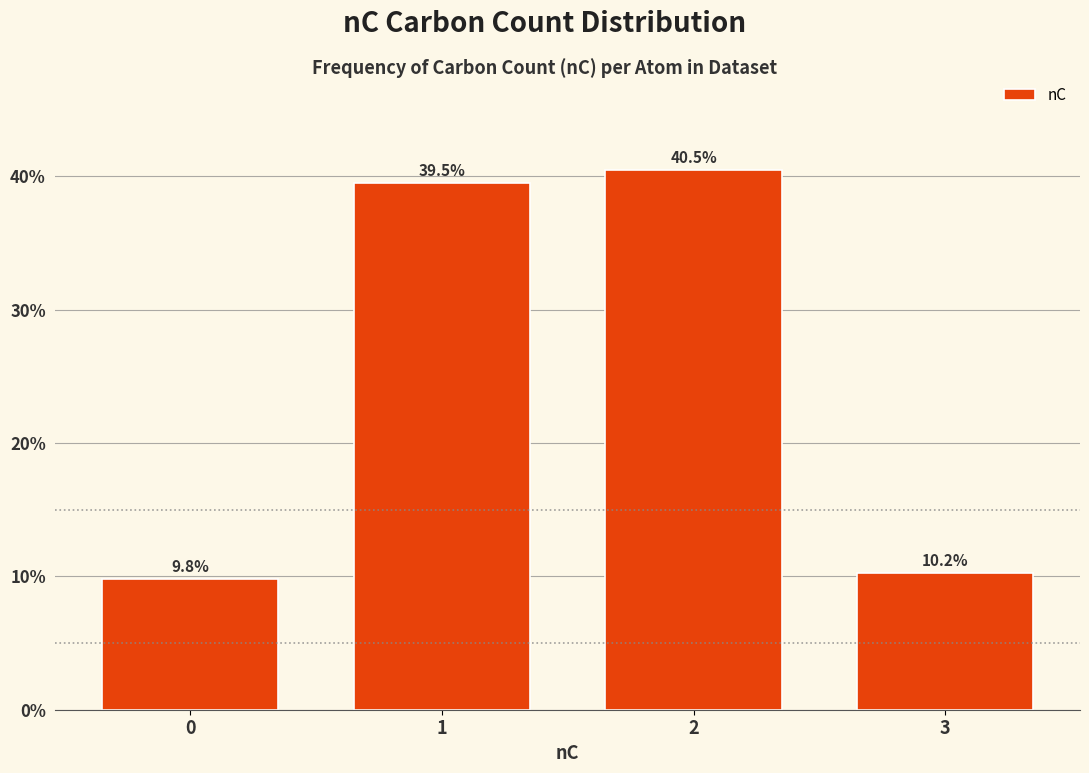

Reading left to right, list all the values displayed in this chart.

9.8	39.5	40.5	10.2